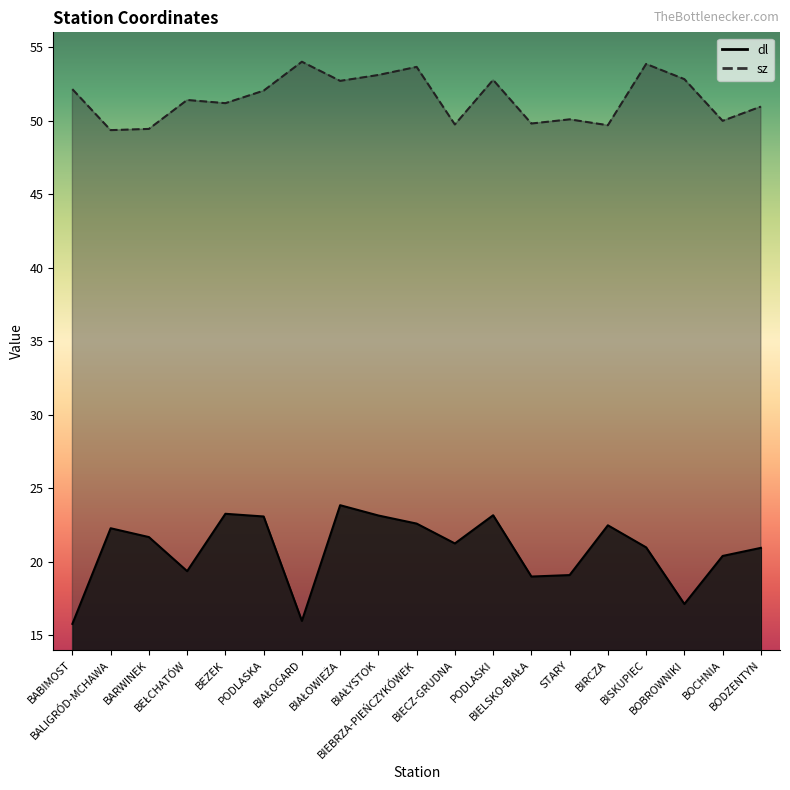

The sz series shows 53.9 at BISKUPIEC. True or false?

True